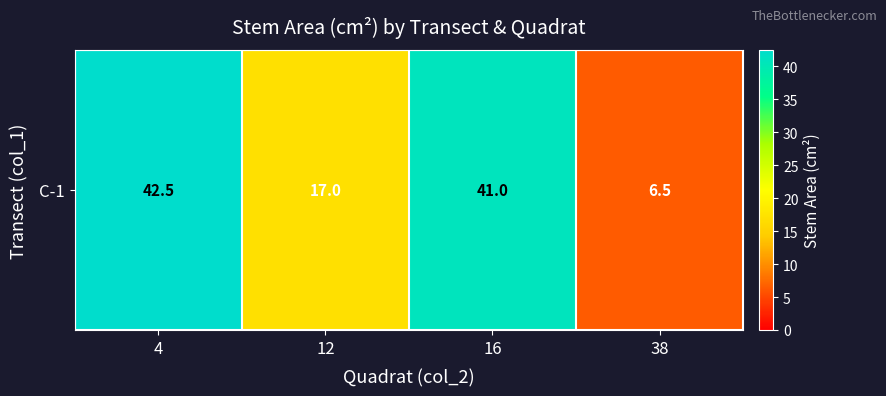

The chart shows a value of 6.5 at 38. True or false?

True